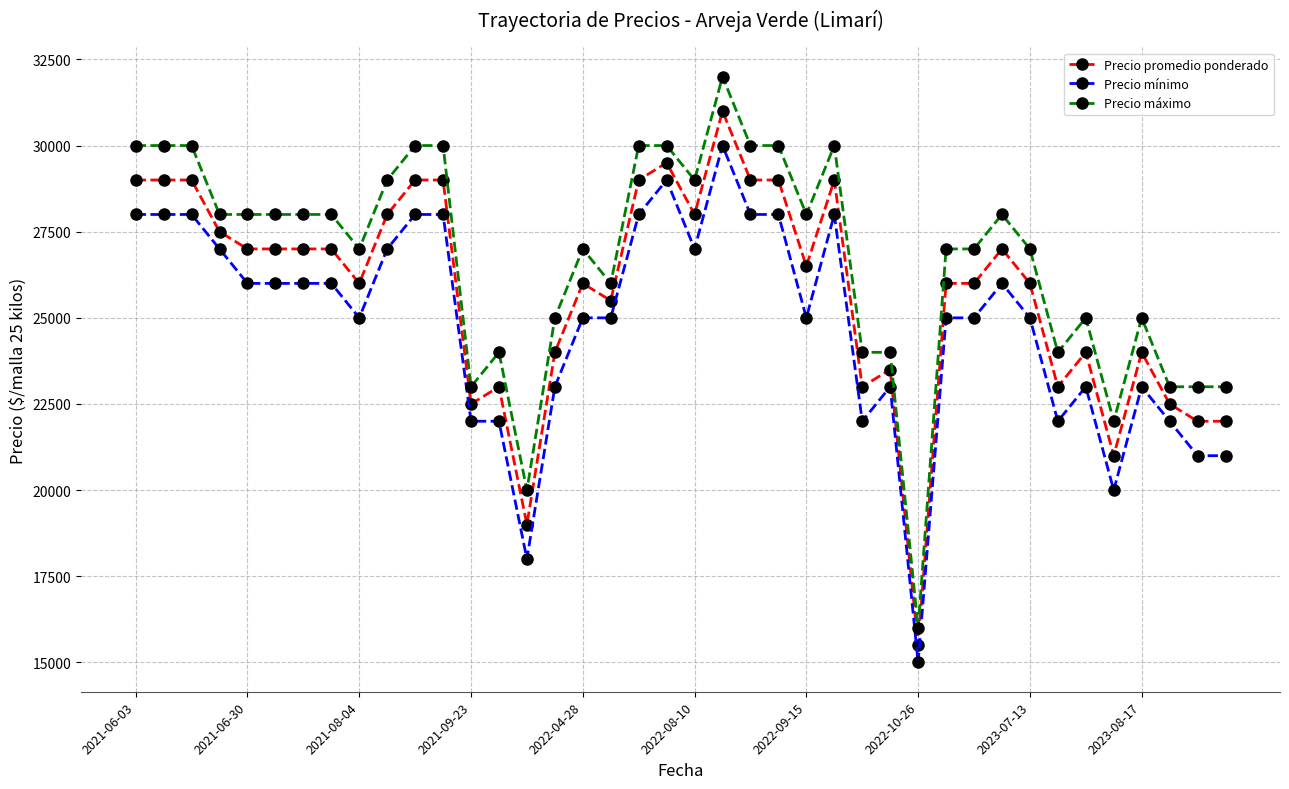

True or false: Precio máximo and Precio mínimo cross at least once.

False